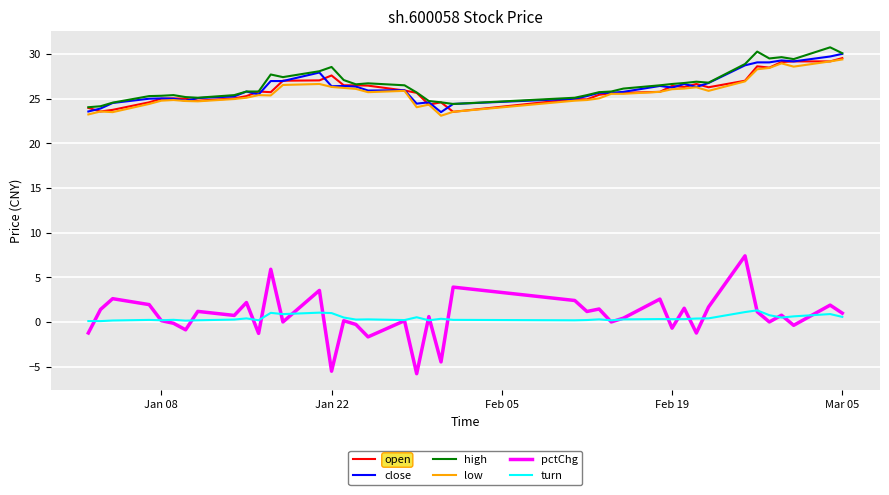

True or false: turn and low intersect in this chart.

False